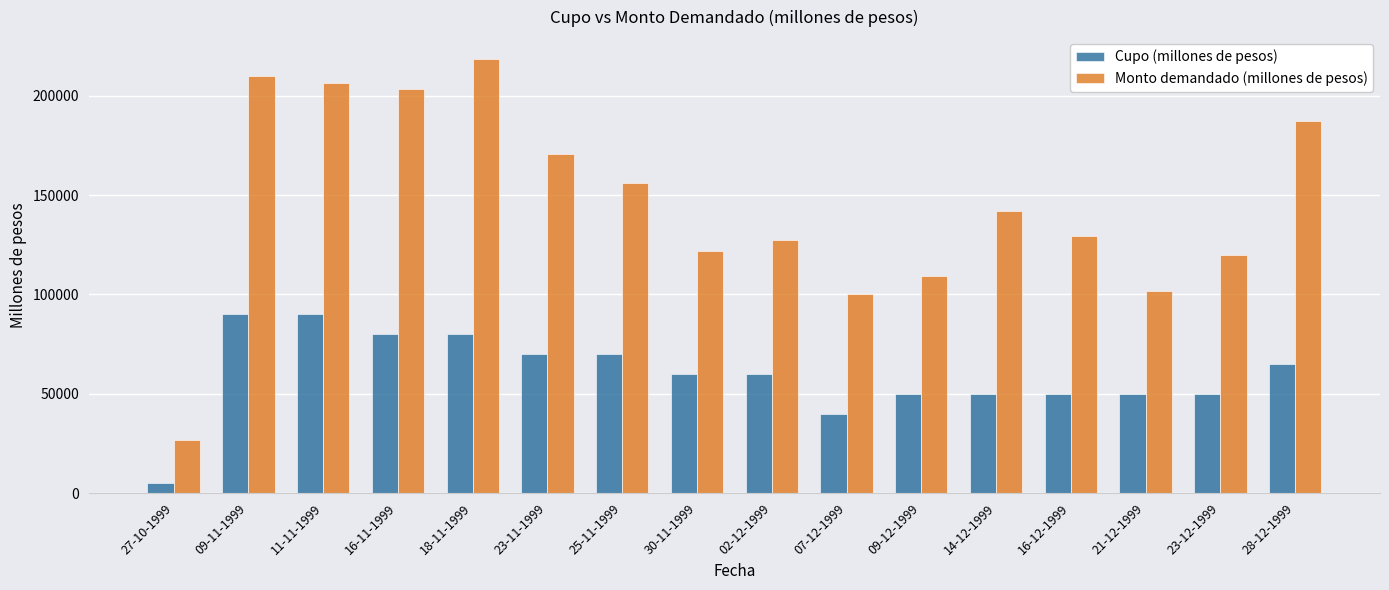

Which series changed the most between 07-12-1999 and 14-12-1999?

Monto demandado (millones de pesos)